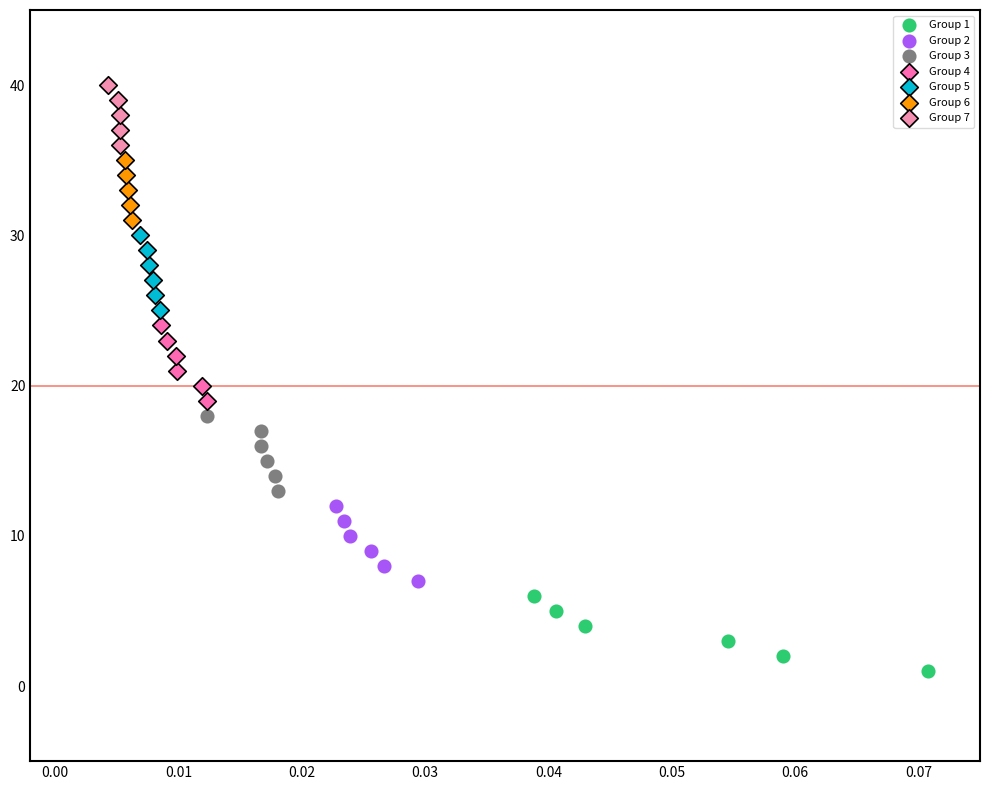

What are all the series names shown in the legend?

Group 1, Group 2, Group 3, Group 4, Group 5, Group 6, Group 7